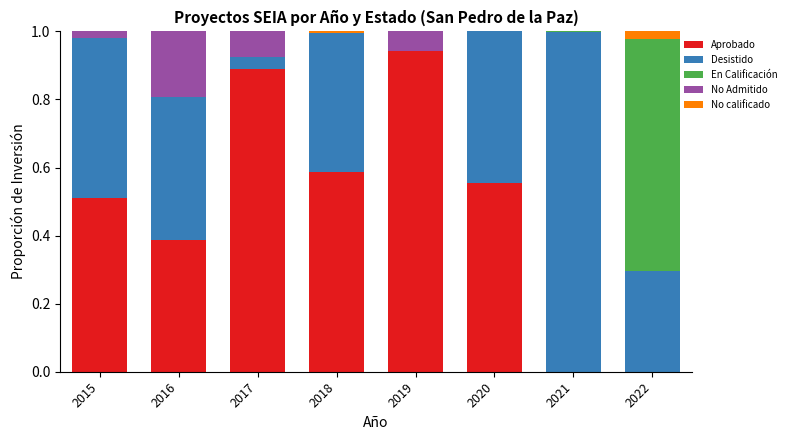

Which category has the highest value in the Aprobado series?

2019